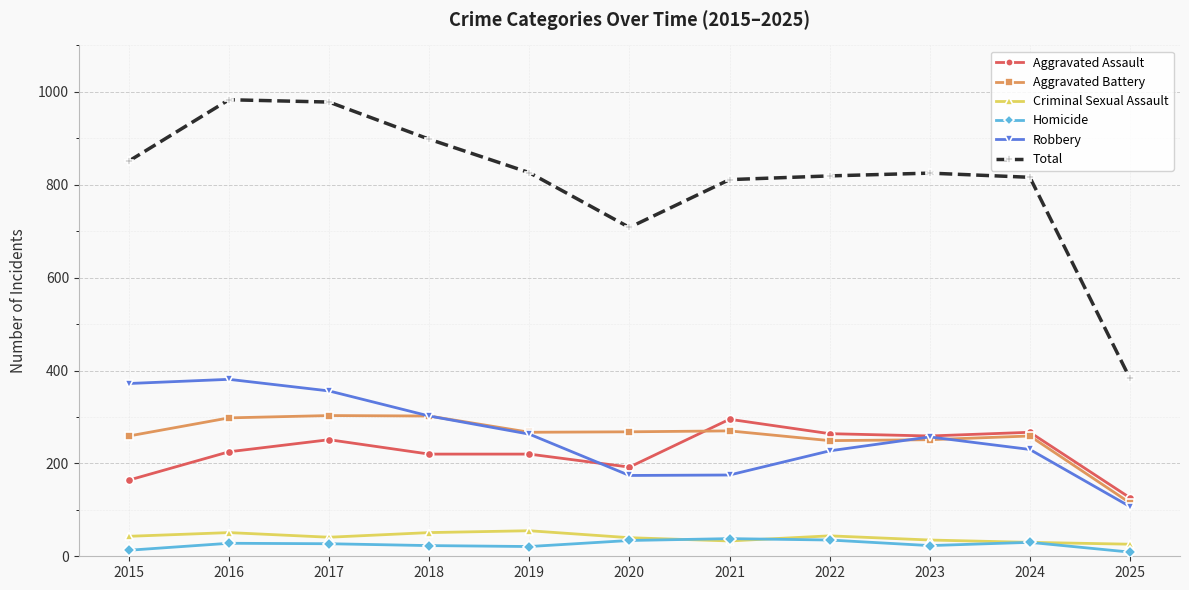

What is the sum of the Robbery values at 2016 and 2024?

611